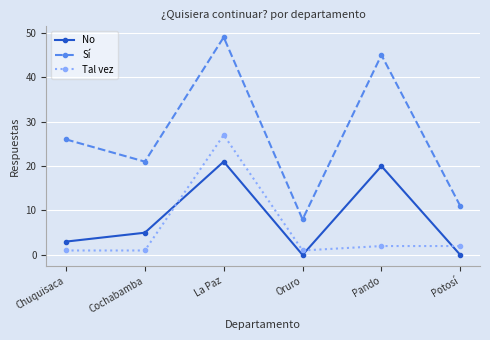

Count the number of categories in the chart.

6